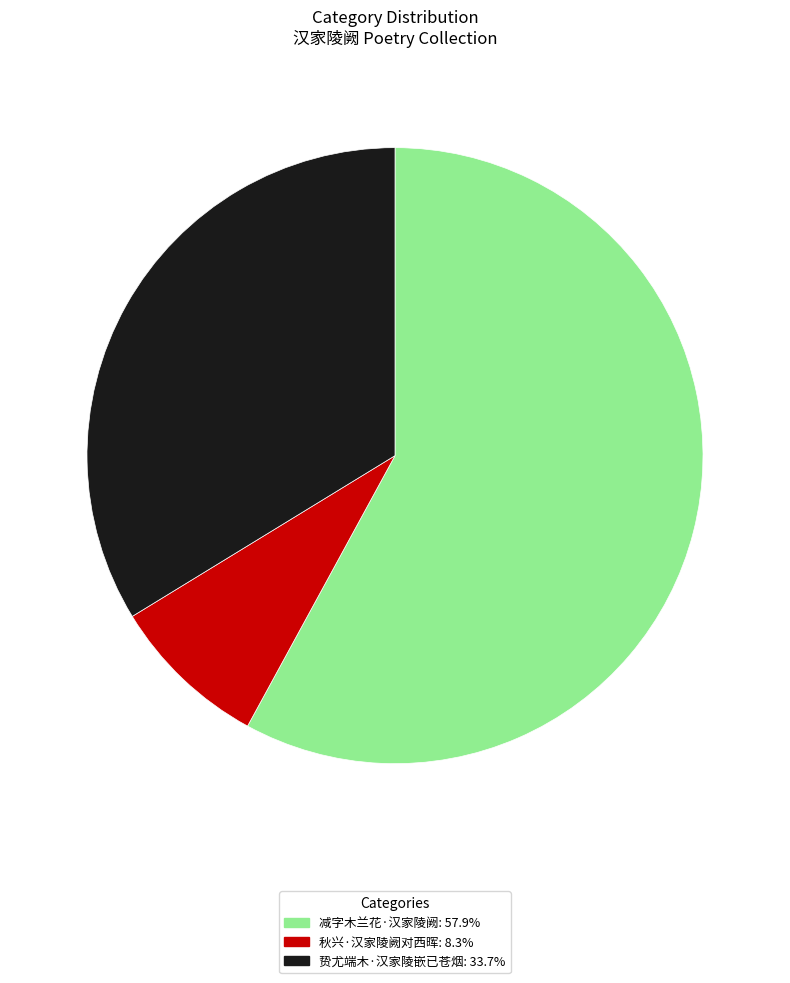

Does 贽尤端木·汉家陵嵌已苍烟 account for over 50% of the chart?

No